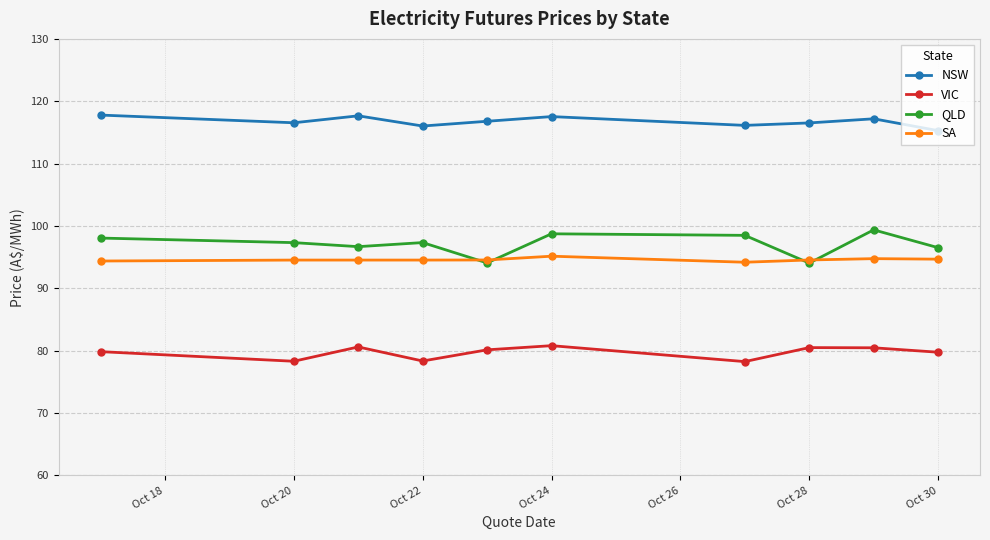

What are all the series names shown in the legend?

NSW, VIC, QLD, SA